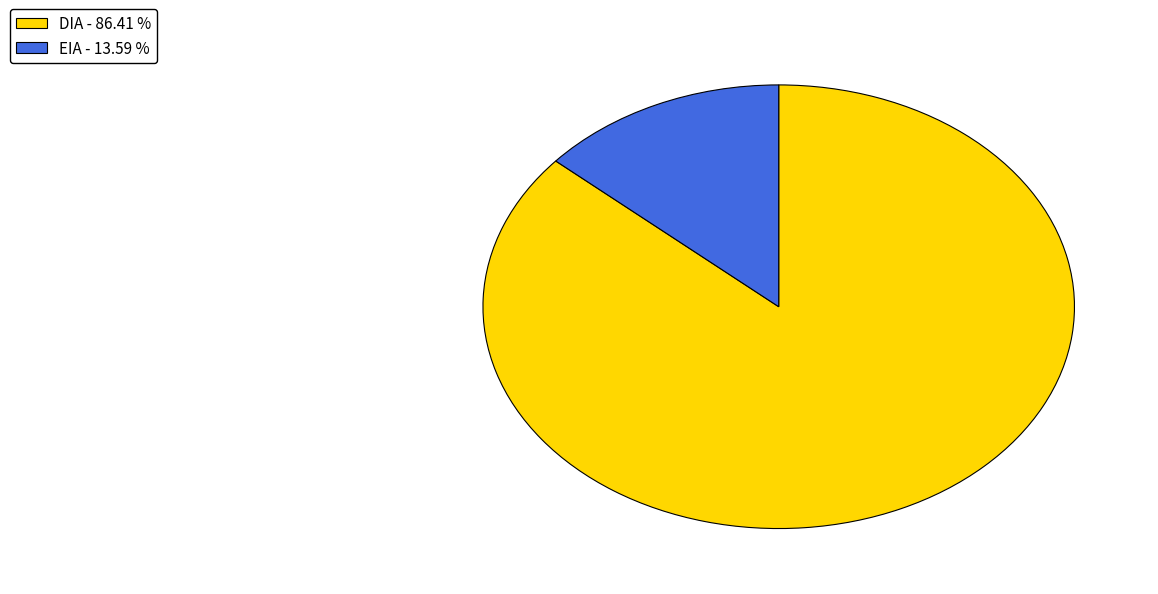

Is the sum of DIA and EIA greater than half?

Yes